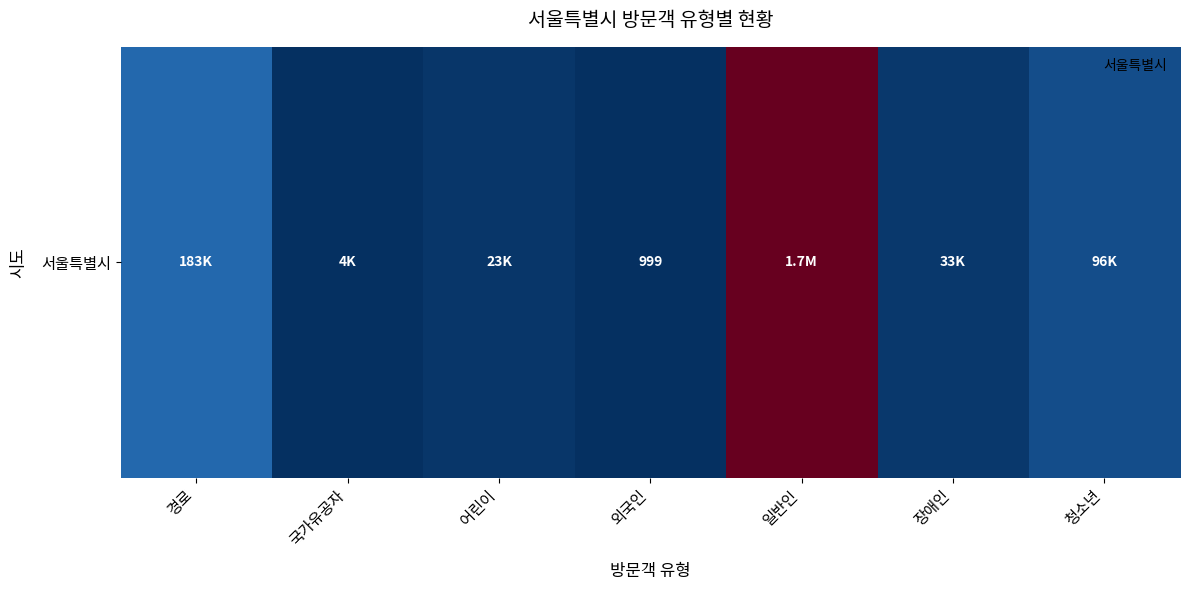

What is the maximum value shown in the chart?

1700631